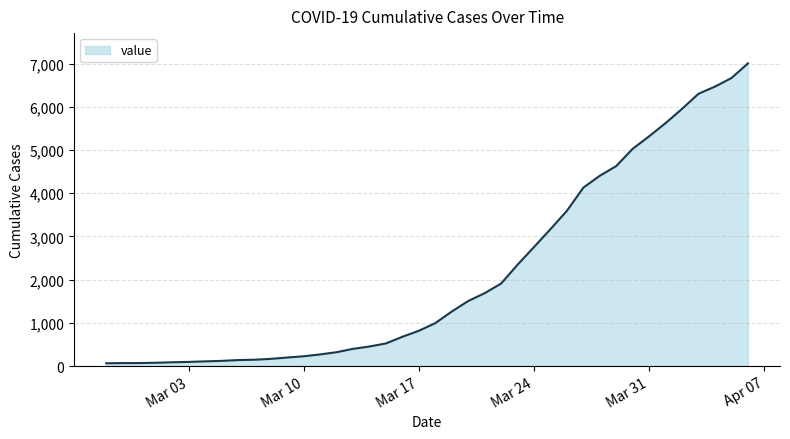

What is the difference between the maximum and minimum values?

6939